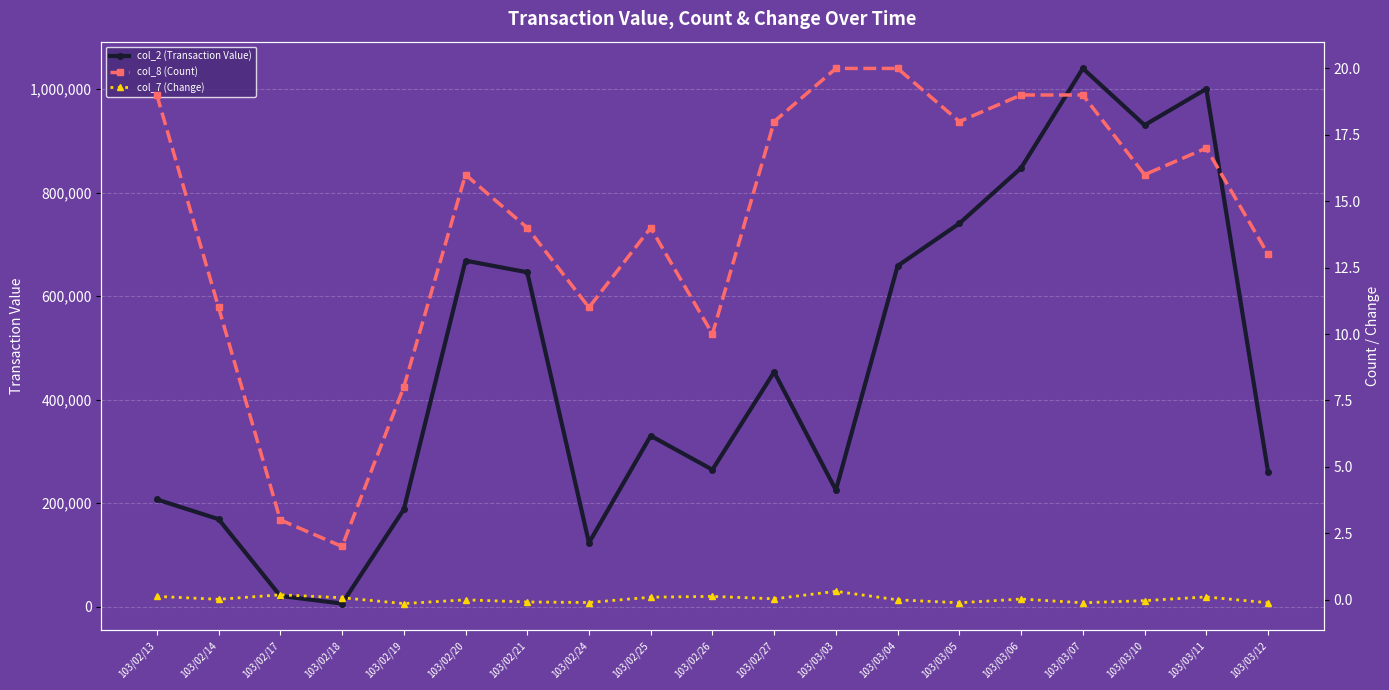

Where does the col_7 (Change) series first go above 0?

103/02/13